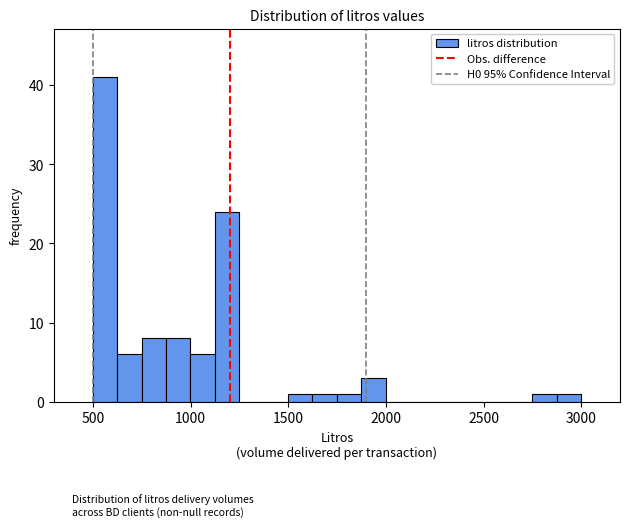

Read against the x-axis, roughly where is the centre of the tallest bar?

550